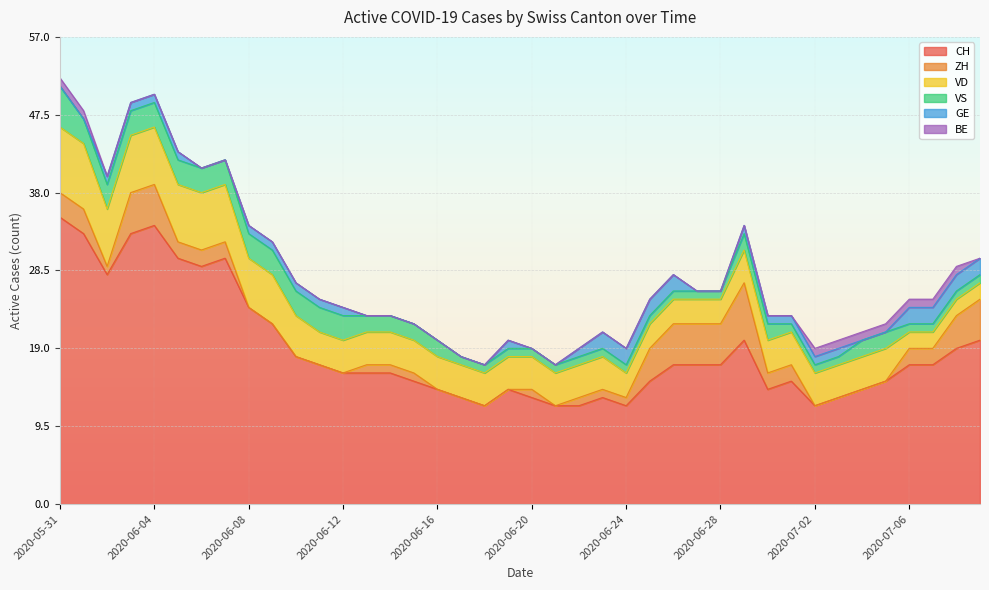

At which category is the sum across all series the highest?

2020-05-31